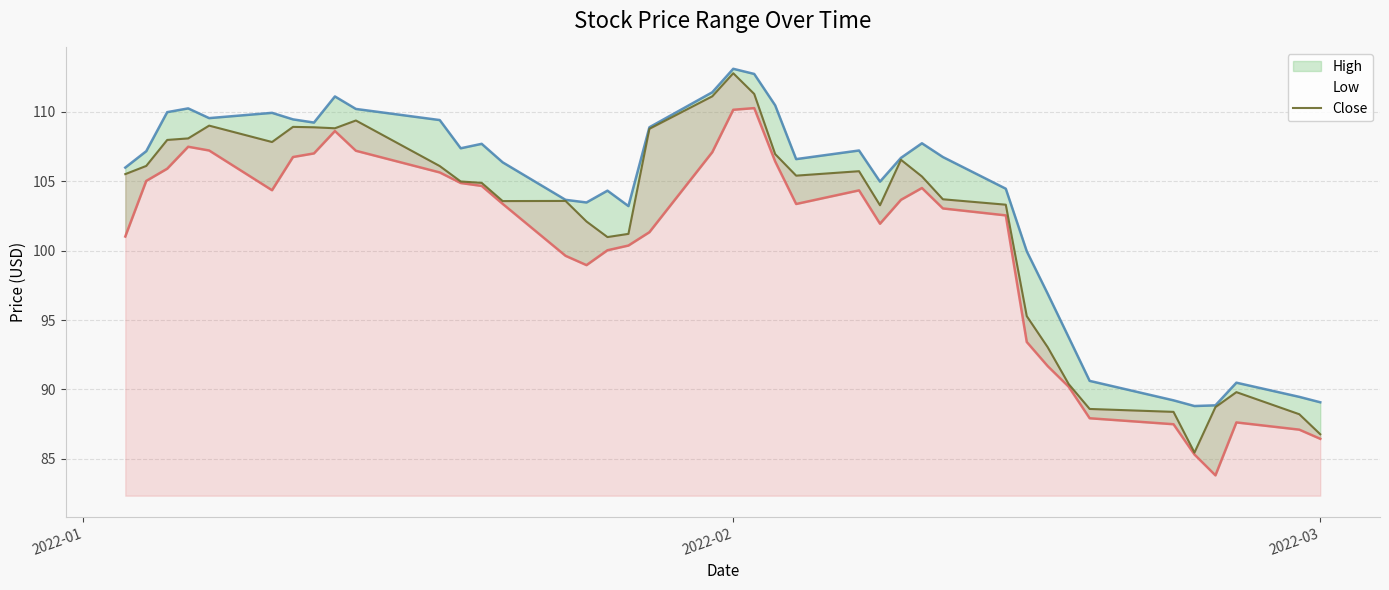

What is the lowest value of the Close series?

85.5